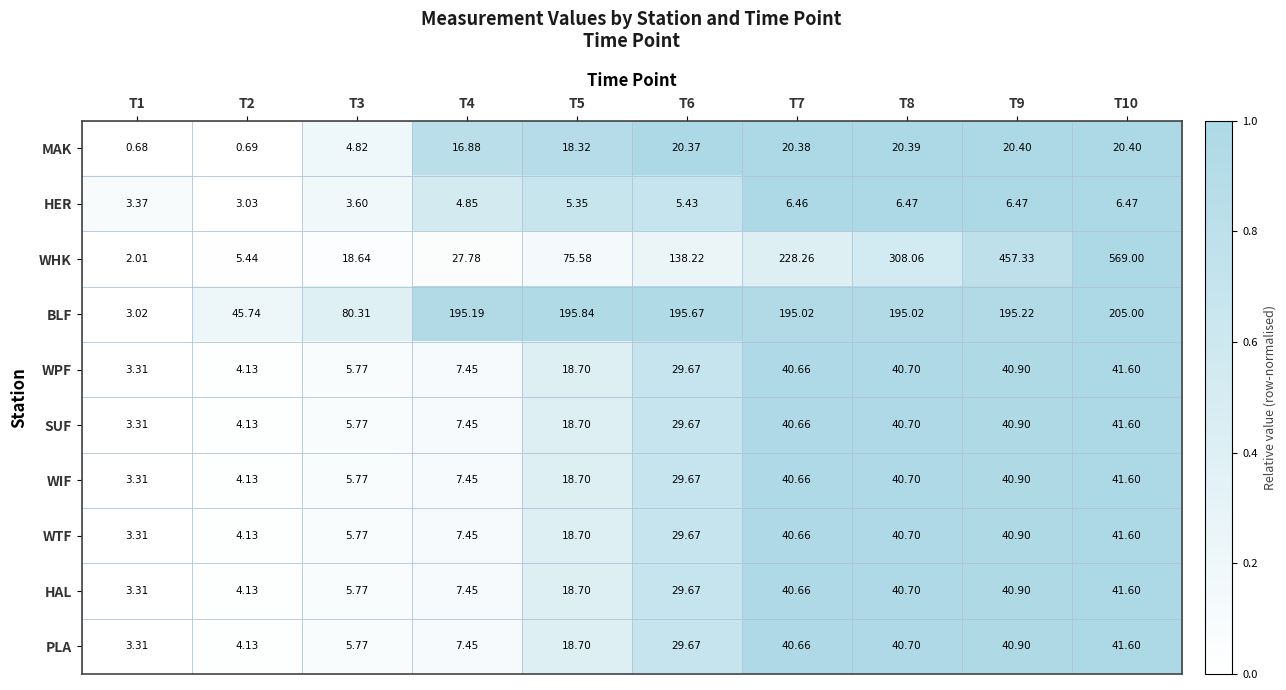

Which series has the largest total across all categories?

WHK